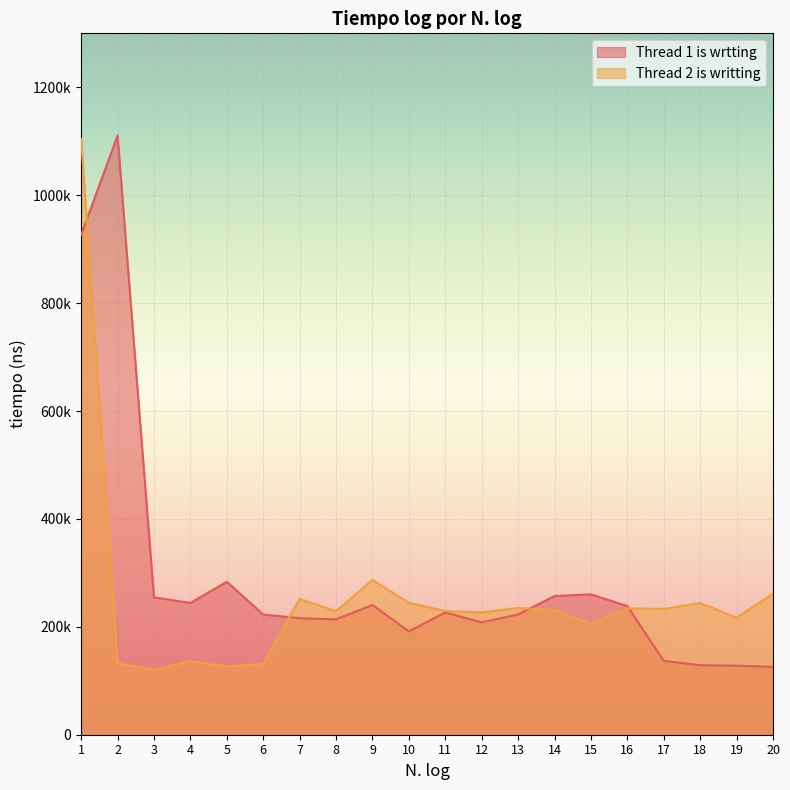

Reading left to right, list all the values displayed in this chart.

Thread 1 is wrtting: 926300	1110400	254700	244200	283500	222900	215900	213900	240400	191500	226700	208200	223000	257100	260200	238400	136900	128900	127900	125800
Thread 2 is writting: 1104100	132700	120300	136100	126300	131500	251900	228900	286900	244500	229300	226800	234900	231000	205800	234100	233300	244100	217100	261200